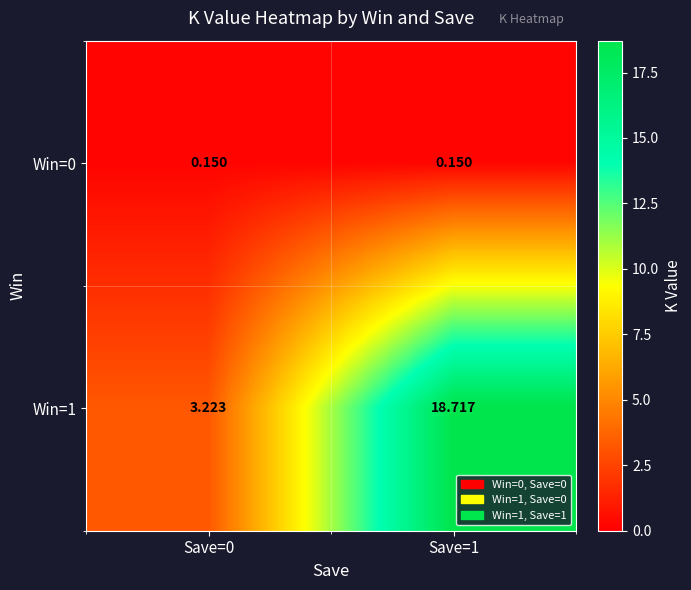

At Save=0, list the series in order from smallest to largest.

Win=0, Win=1